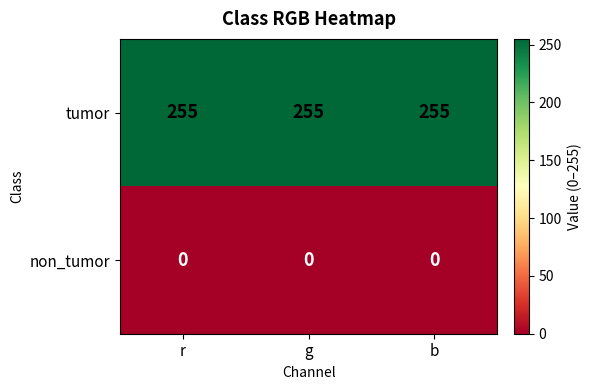

What is the difference between the highest and lowest values at b?

255